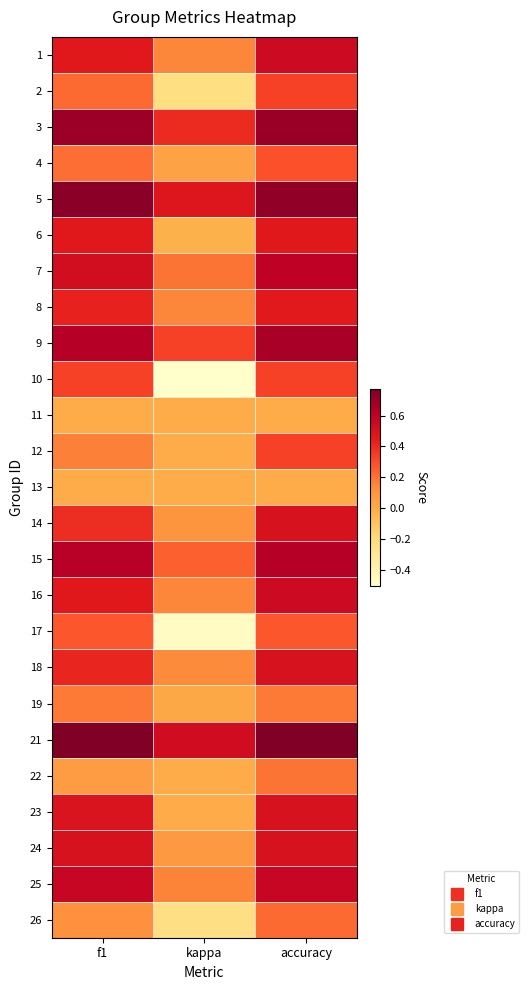

What is the maximum value shown in the chart?

0.8